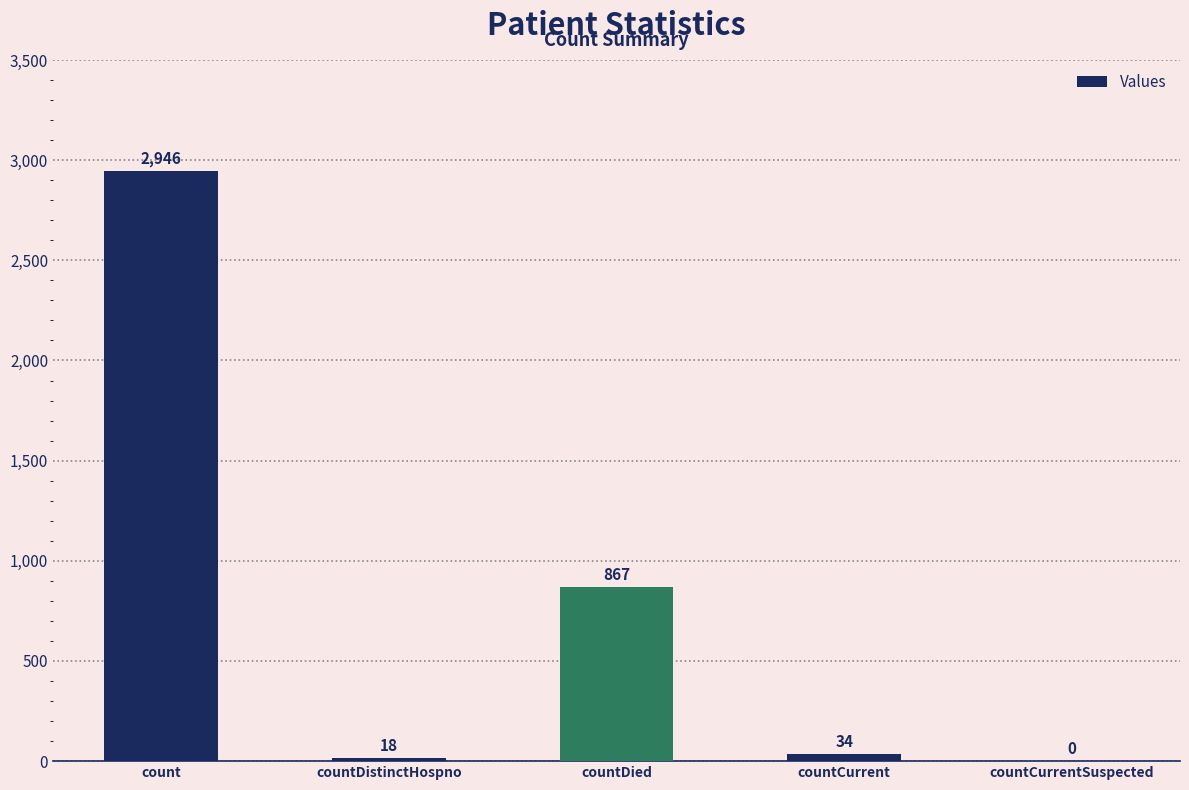

Which label corresponds to the largest value in the chart?

count